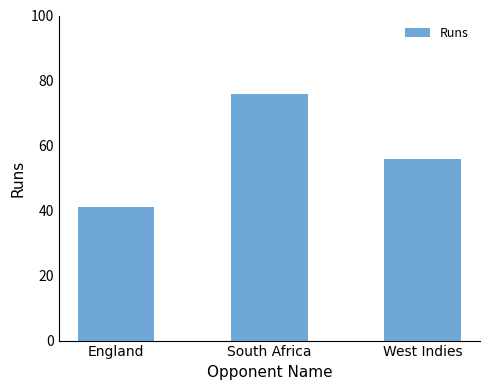

Count the number of data series in this chart.

1